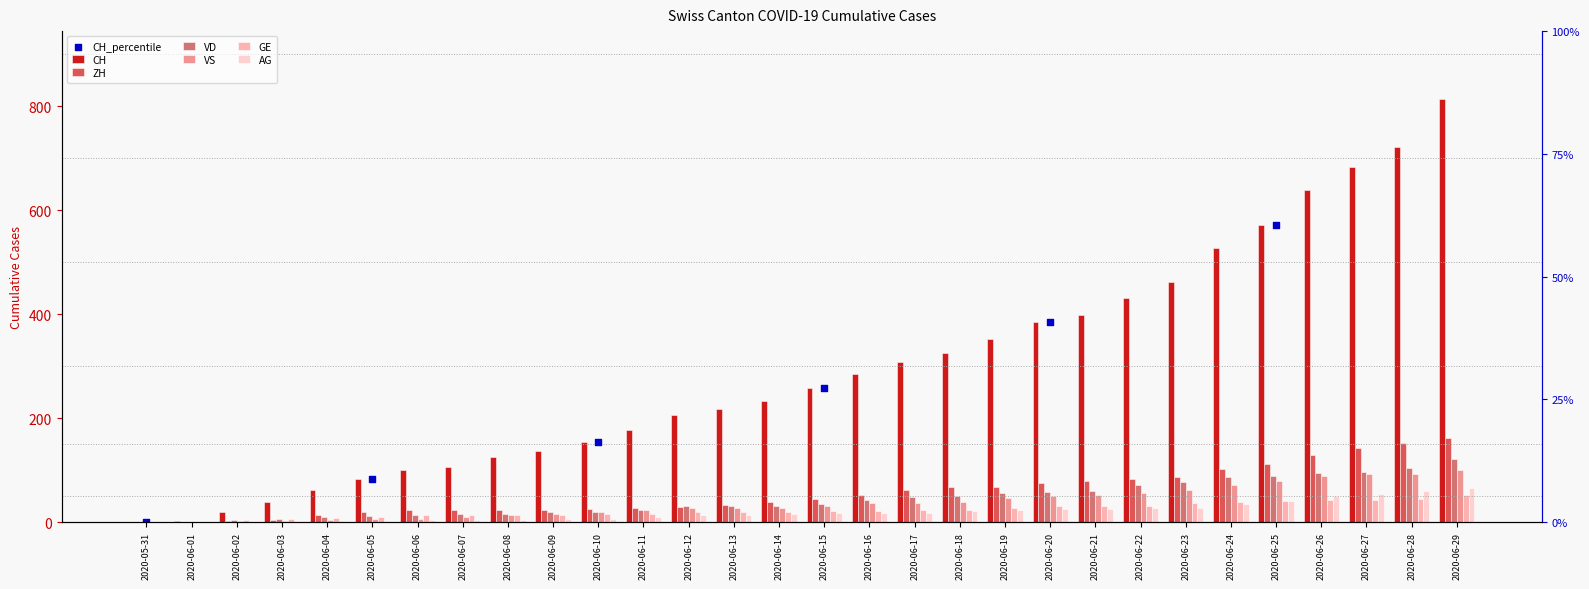

Which series contains the lowest Y value?

CH